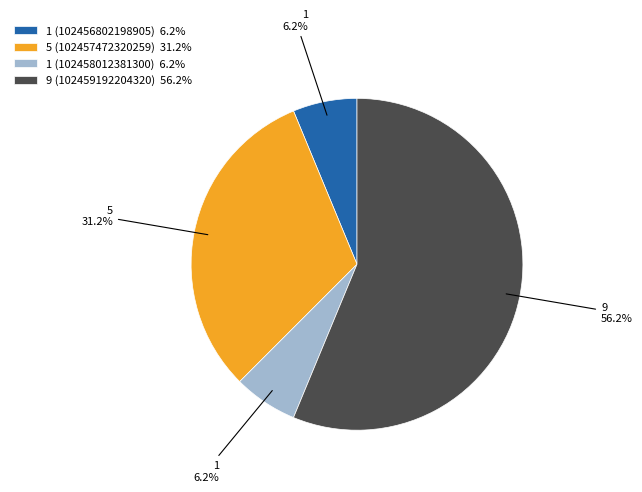

True or false: 1 (102456802198905) accounts for 6% of the total.

True